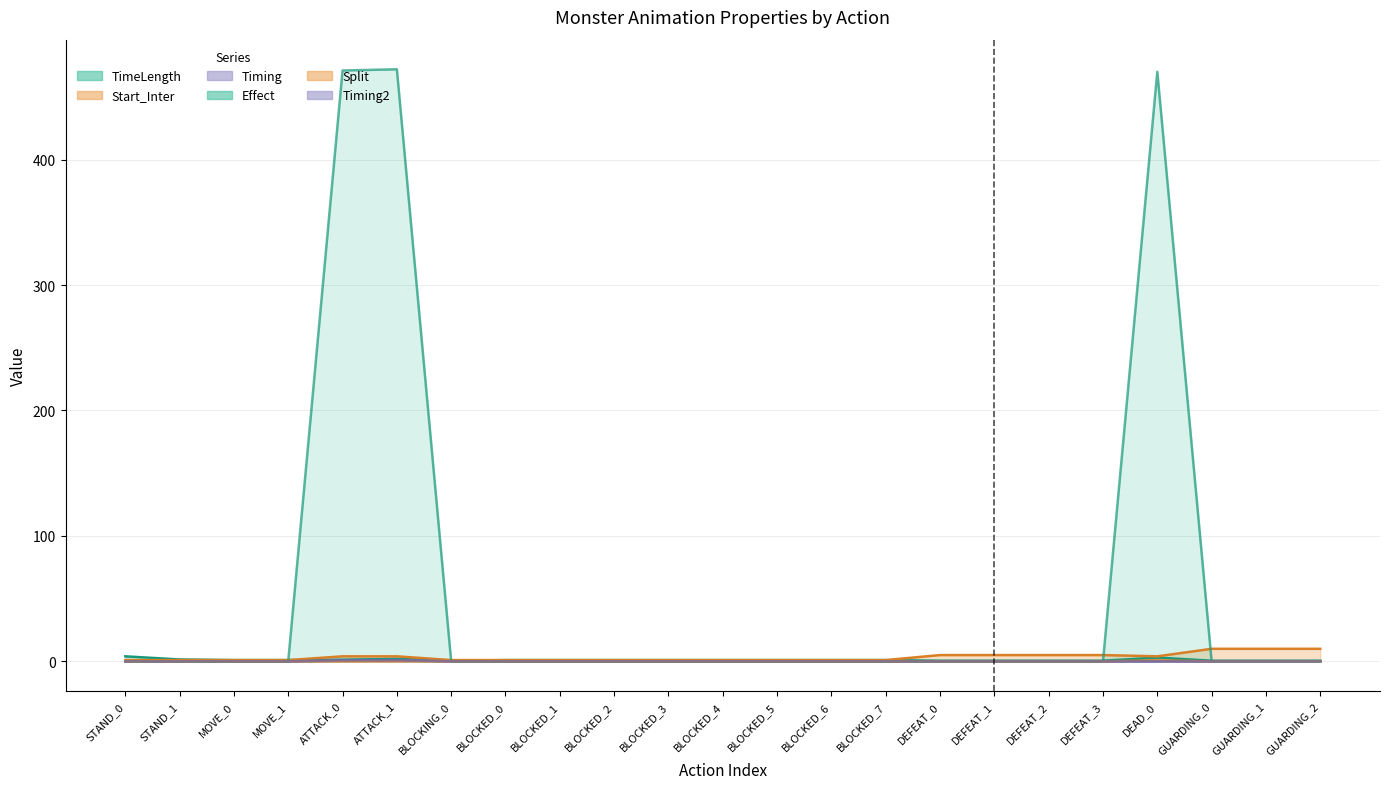

Which series changed the most between BLOCKED_1 and BLOCKED_4?

TimeLength